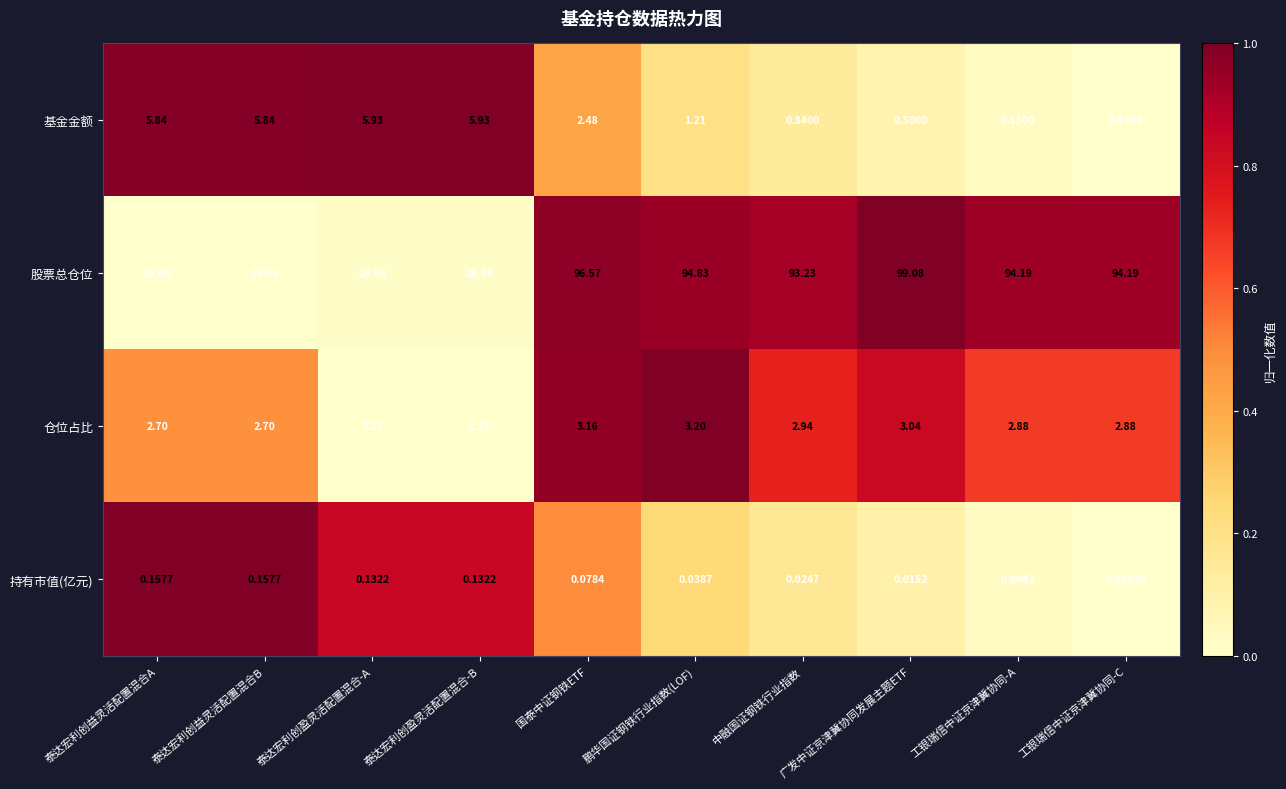

Between 泰达宏利创盈灵活配置混合-B and 国泰中证钢铁ETF, which series saw the biggest shift?

股票总仓位